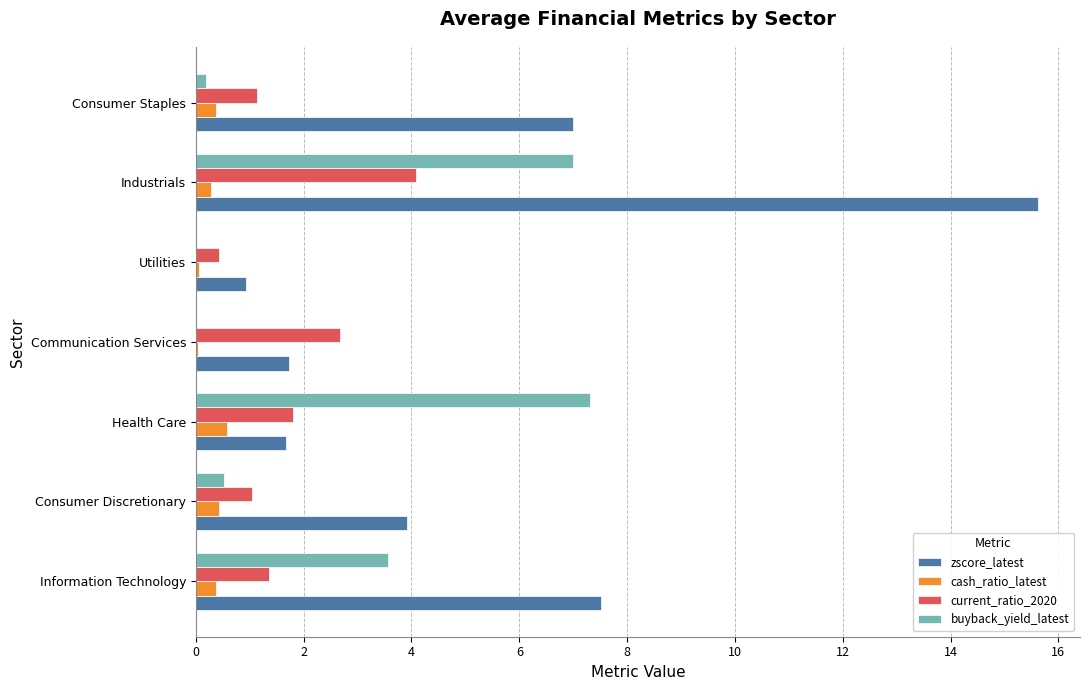

Which series has the largest total across all categories?

zscore_latest